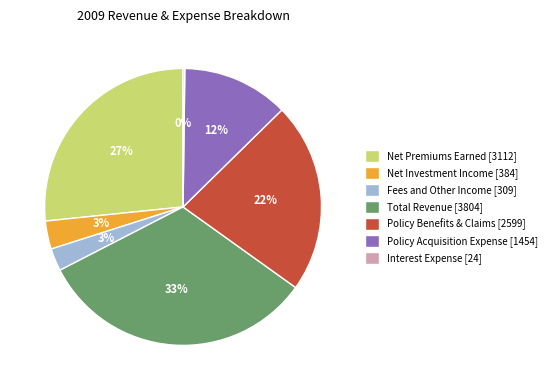

To the nearest percent, what is the average slice percentage?

14%